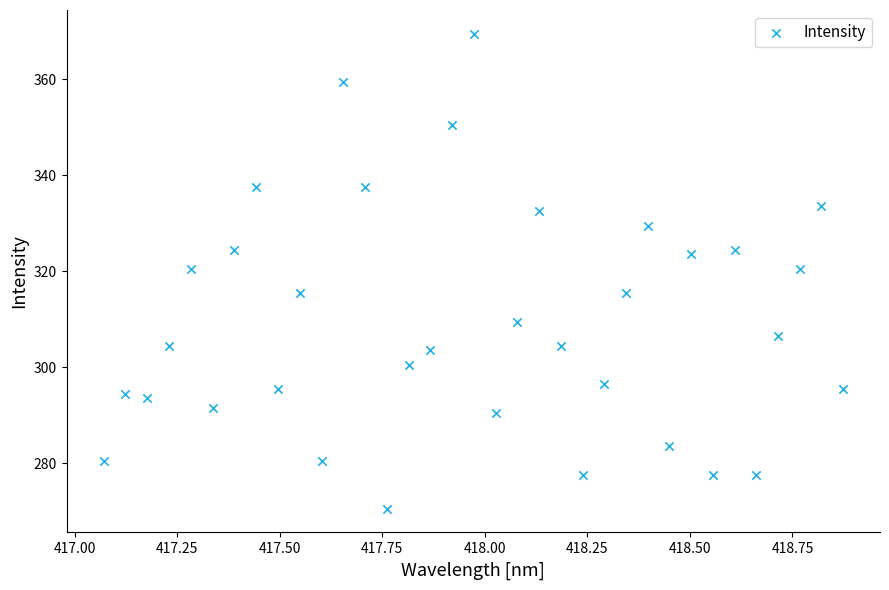

What is the range of X values (max minus min)?

1.8